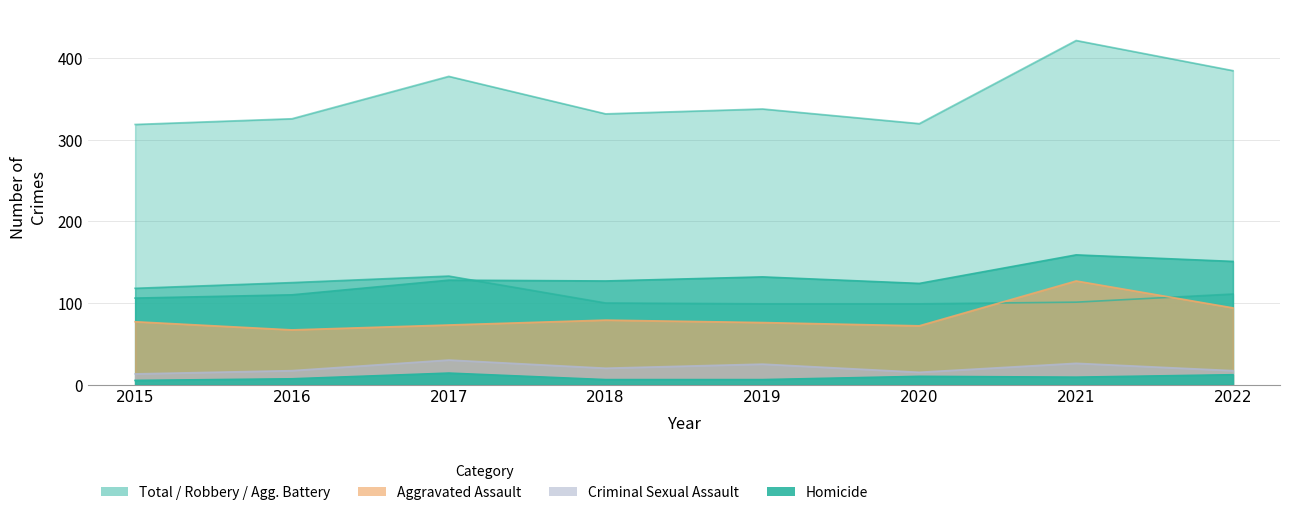

Where is Total nearest to the value 370?

2017